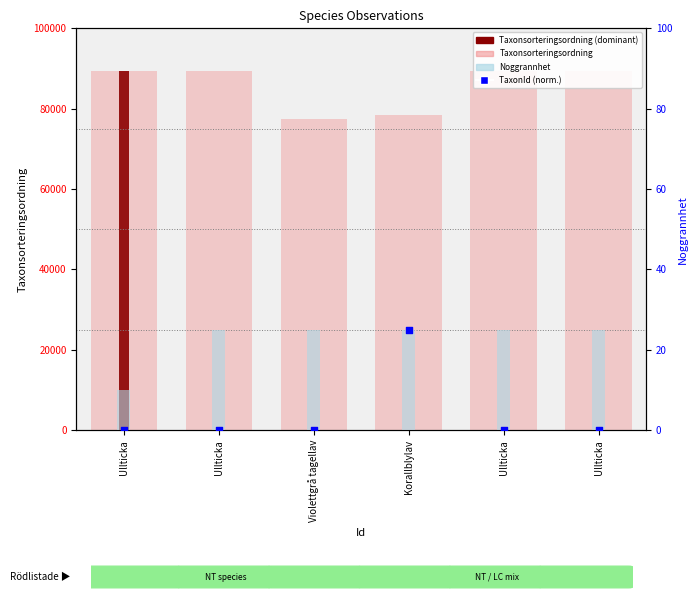

What is the total value across all series at Ullticka?

89402.1